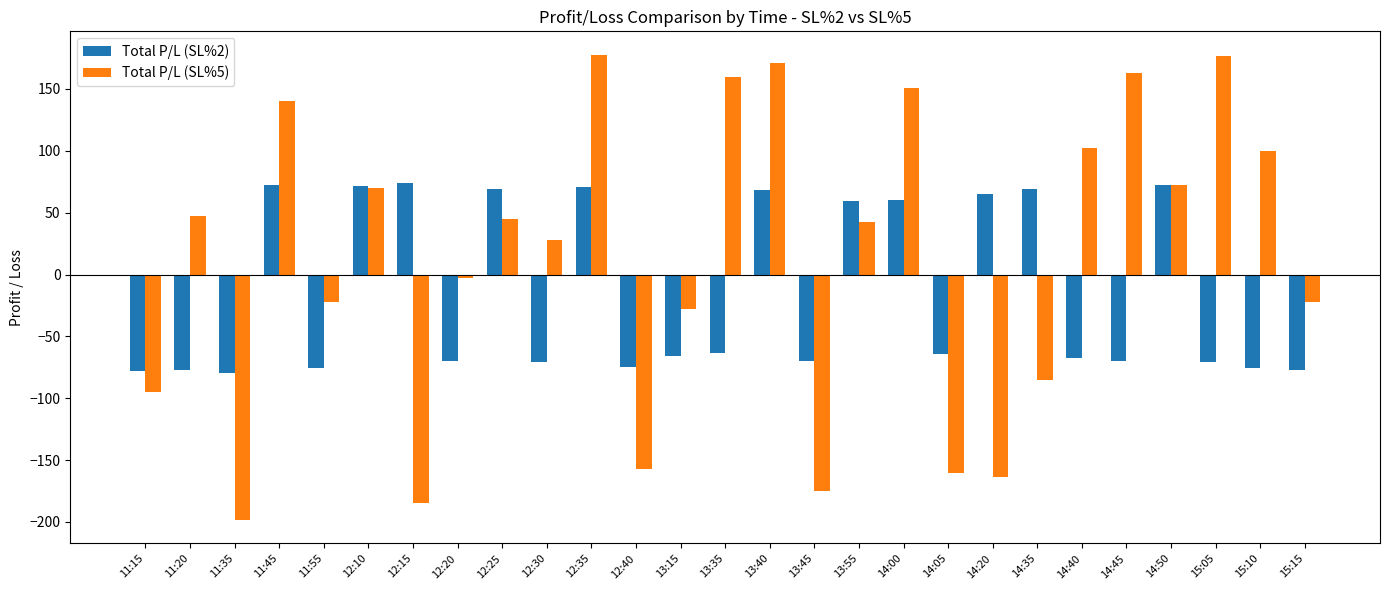

Which series has the widest spread of values?

Total P/L (SL%5)